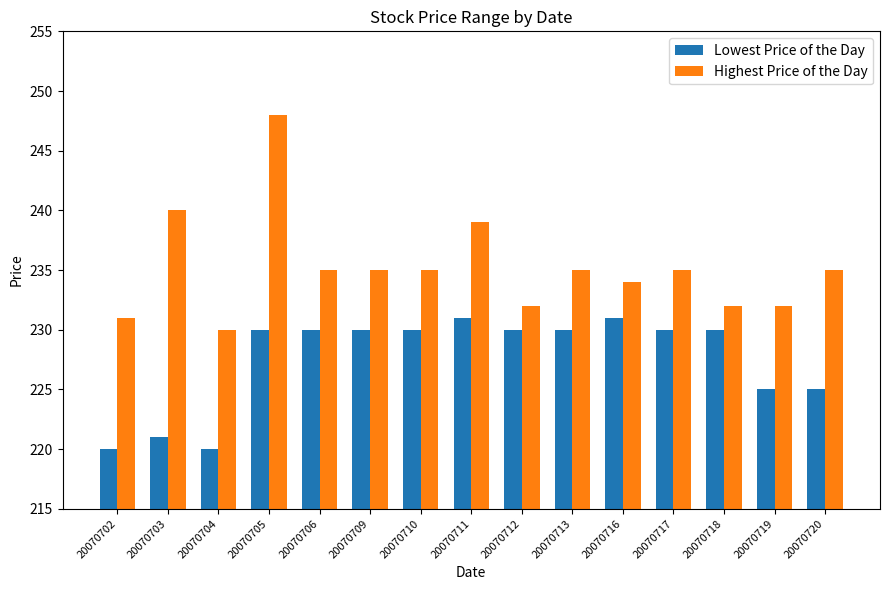

What is the value of the Lowest Price of the Day bar at the 2nd from the left?

221